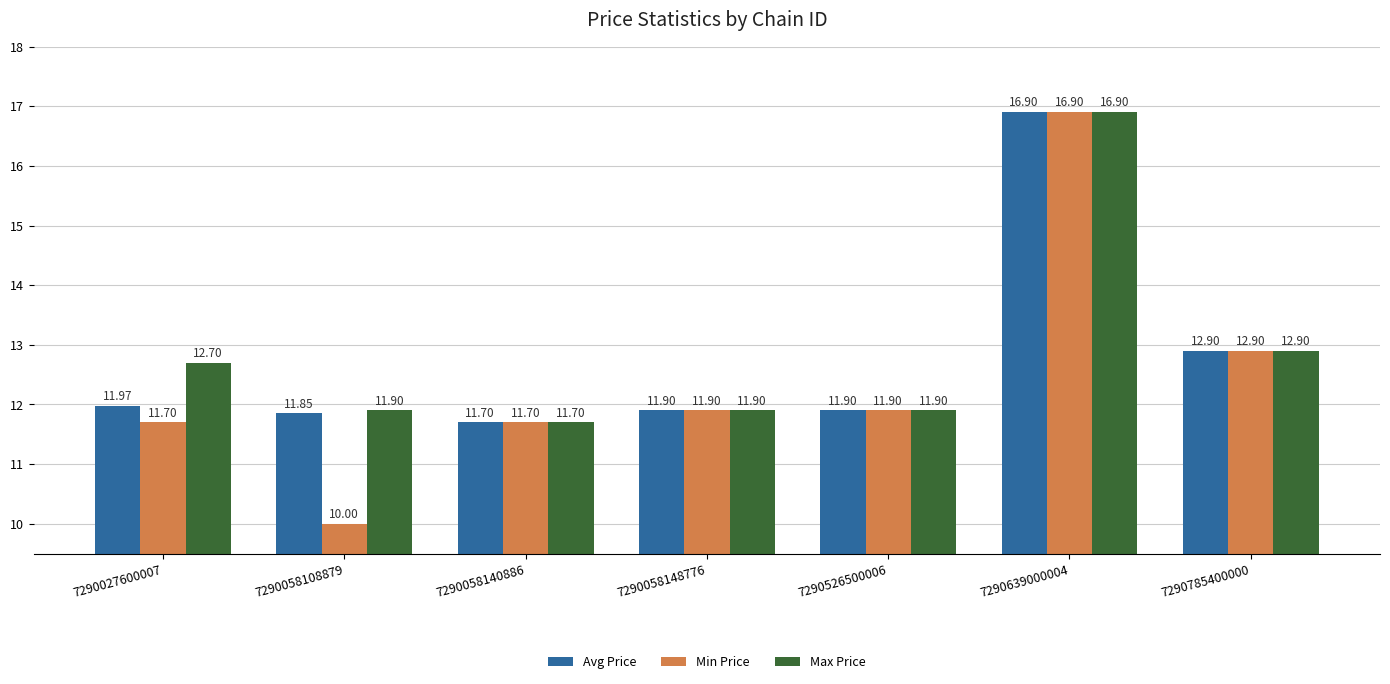

What is the difference between the Min Price values at 7290058148776 and 7290058108879?

1.9